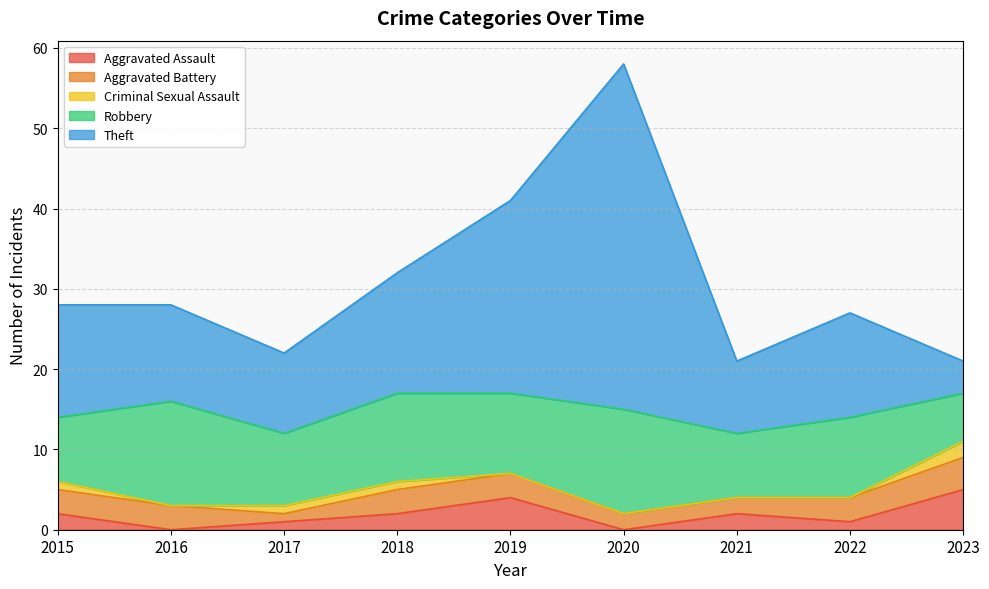

At which label does Robbery reach its minimum?

2023